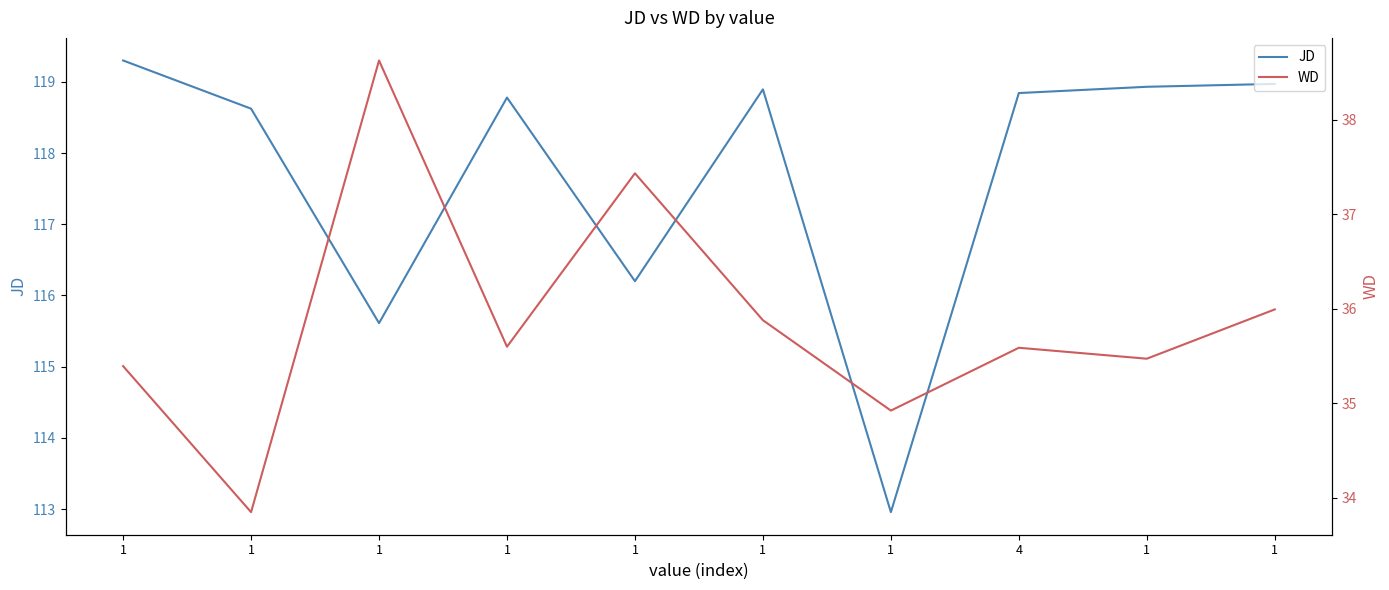

Does the chart have visible grid lines?

No